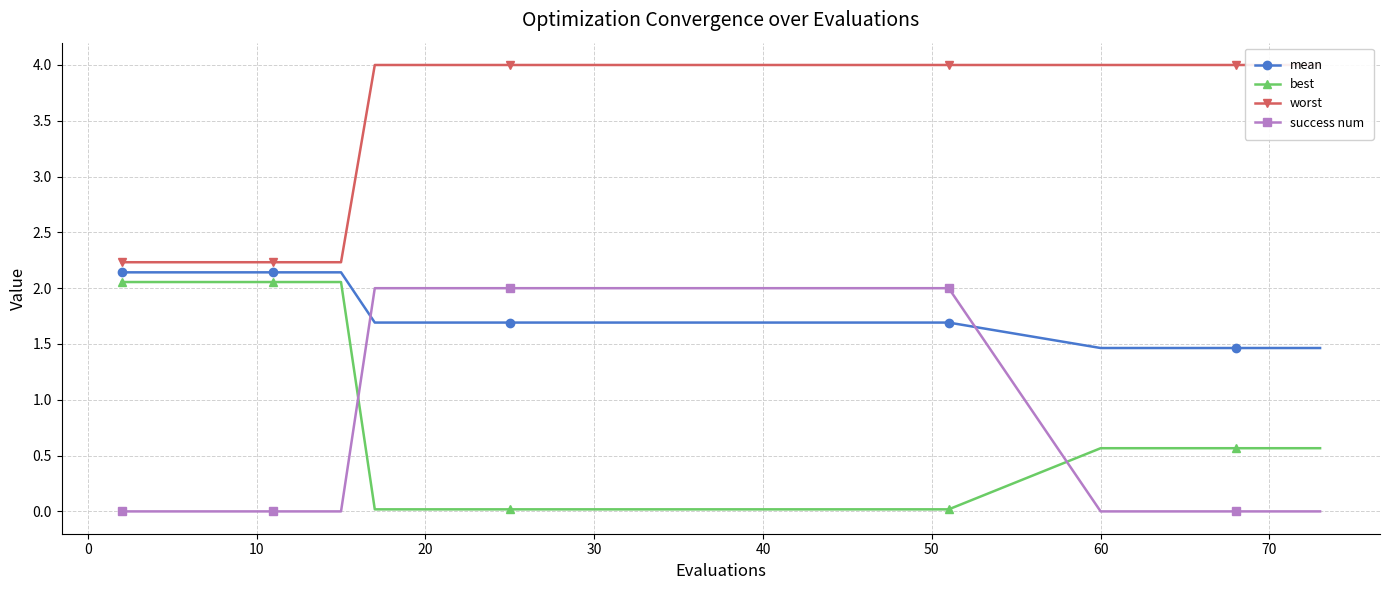

How many times do best and success num cross each other?

2